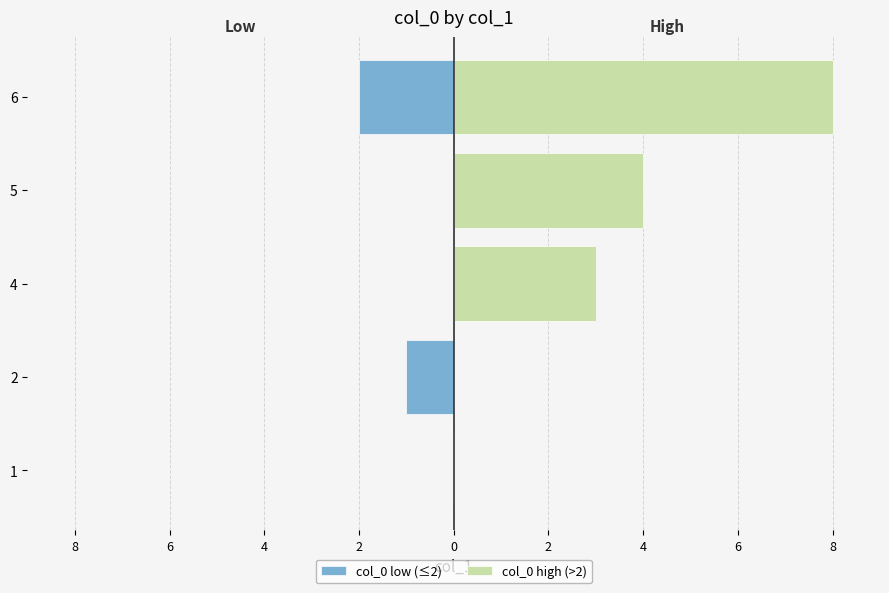

Which label corresponds to the smallest value in the chart?

6